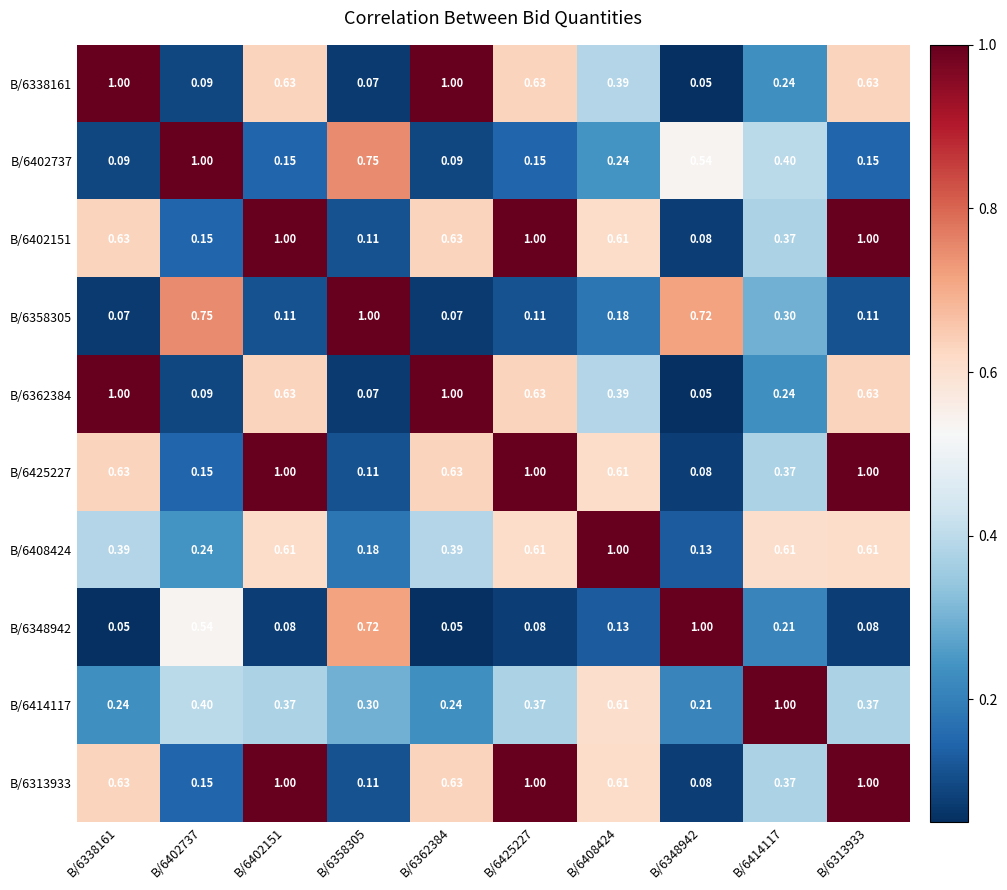

Rank the series by their maximum value, from lowest to highest.

B/6338161, B/6402737, B/6402151, B/6358305, B/6362384, B/6425227, B/6408424, B/6348942, B/6414117, B/6313933